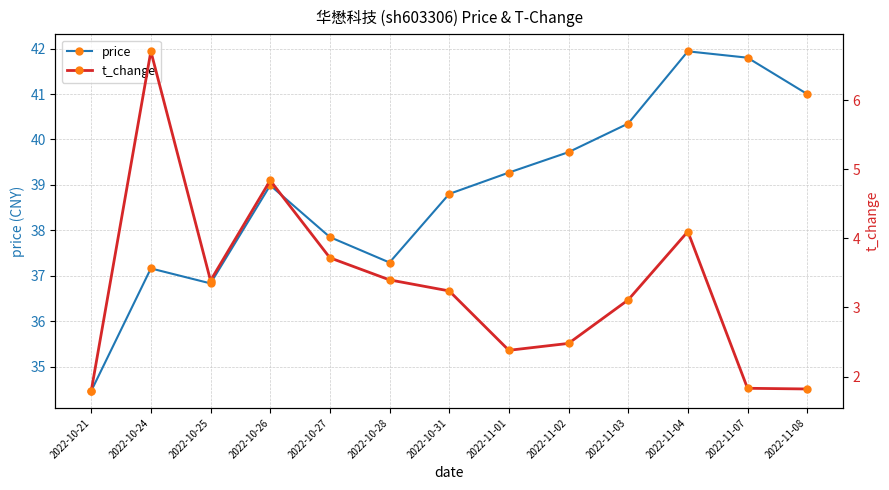

True or false: t_change and price cross at least once.

False